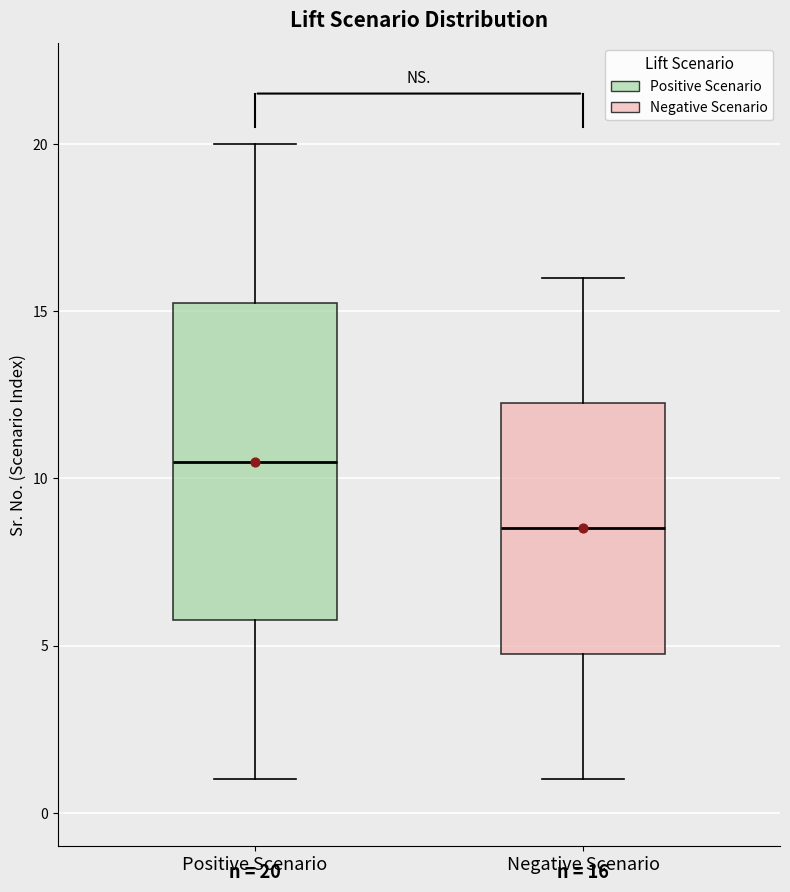

Comparing the boxes themselves (not the whiskers), which one is the tallest?

Positive Scenario